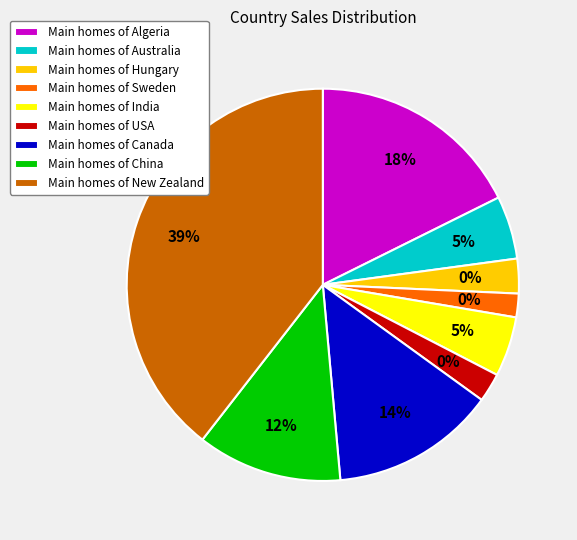

Count the number of slices in the pie.

9